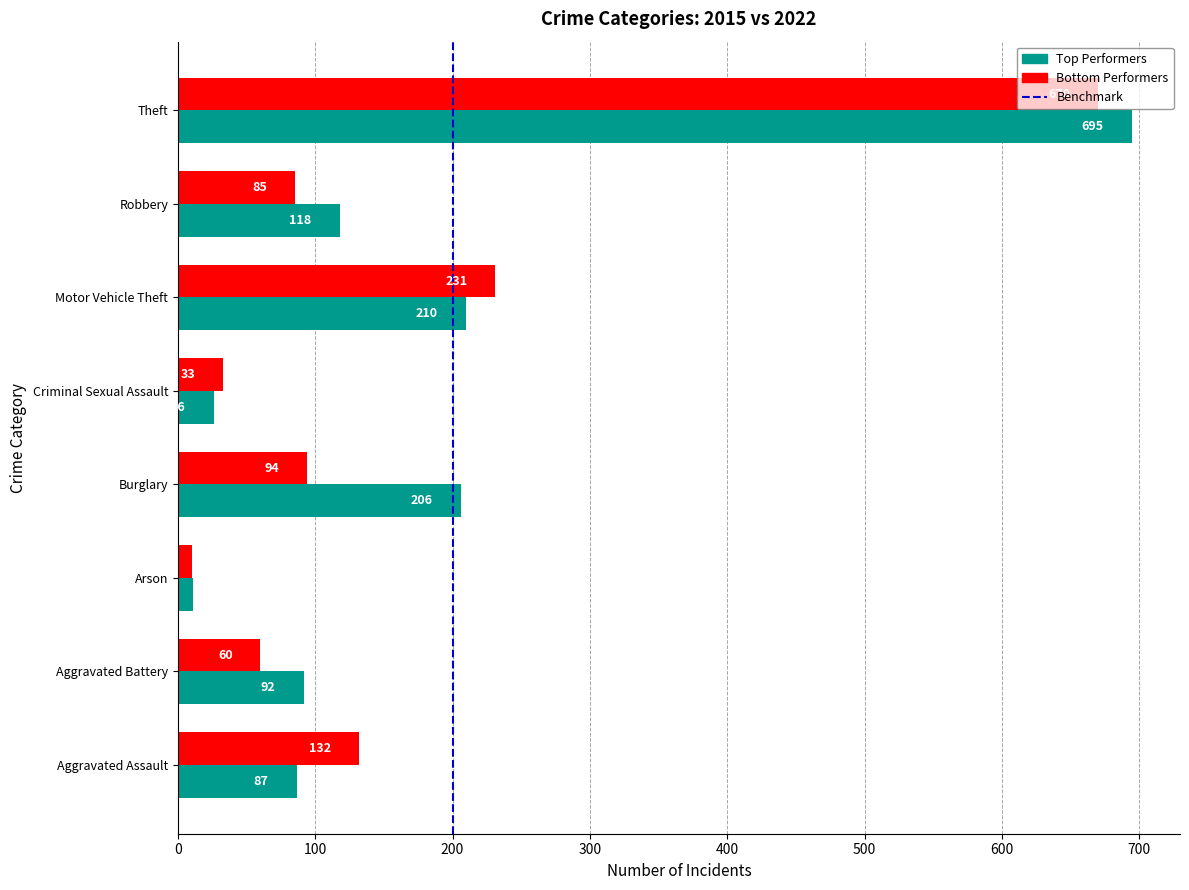

Which category has the highest value across all series?

Theft